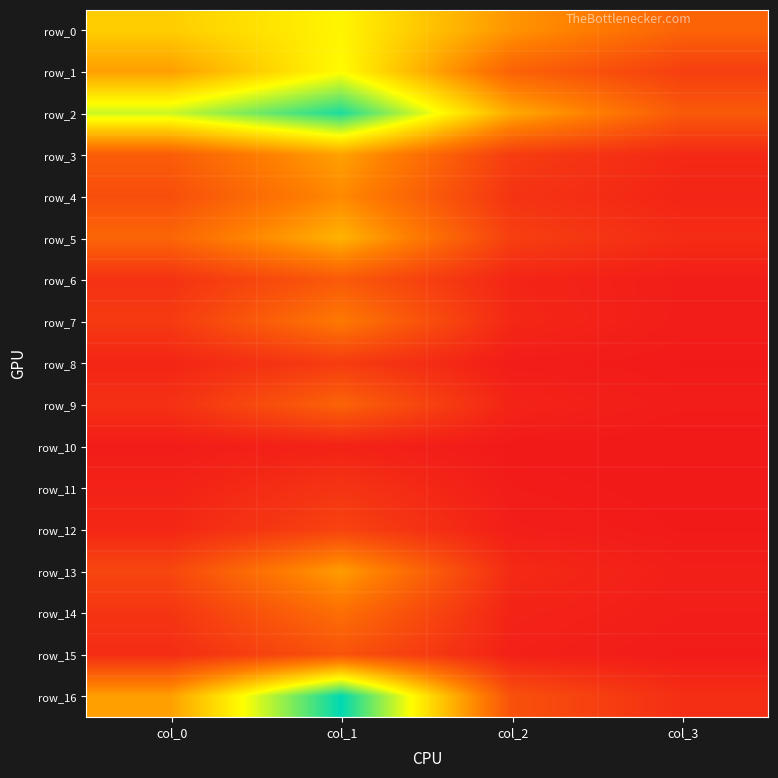

Which series has the largest range (max minus min)?

row_16